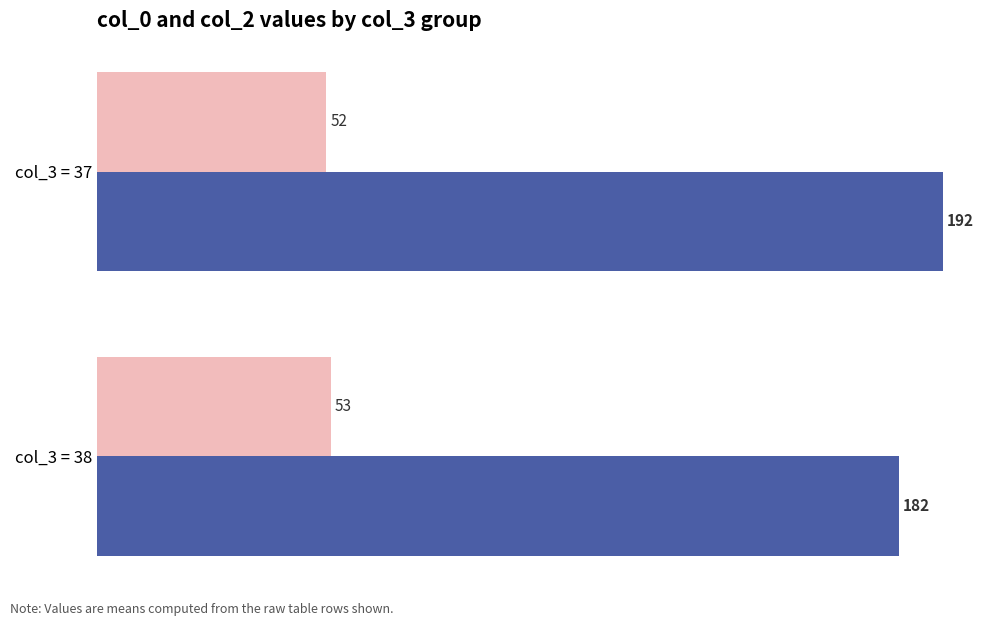

What is the total value across all series at col_3 = 38?

235